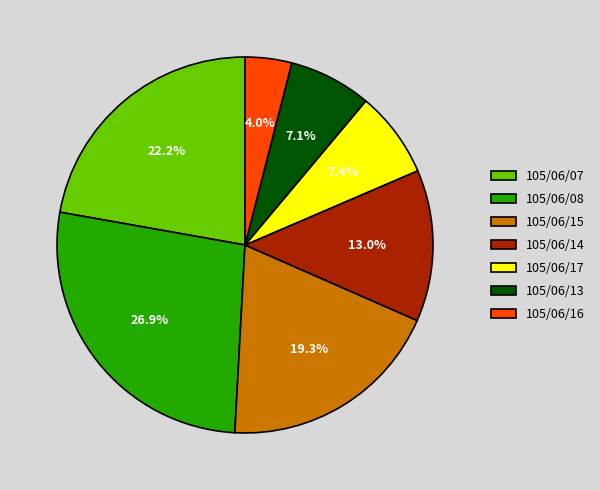

True or false: 105/06/13 accounts for 7% of the total.

True